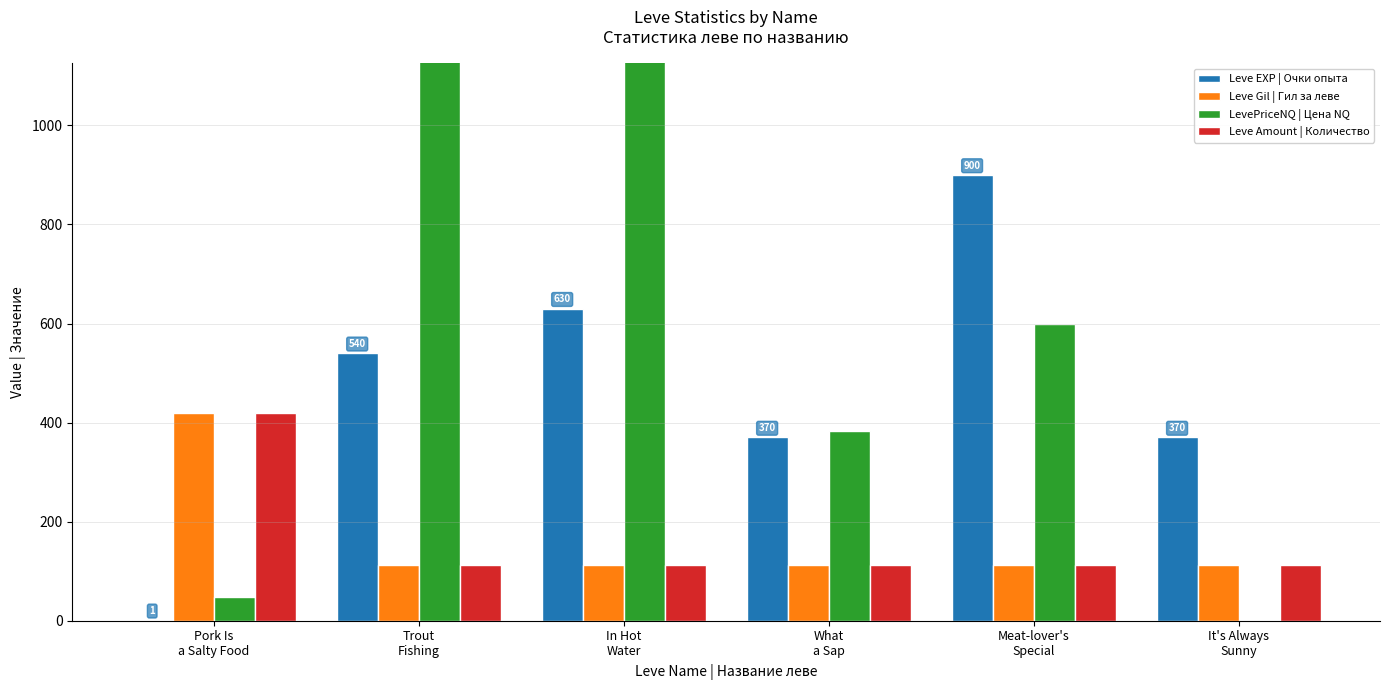

What is the value of the Leve Gil | Гил за леве bar at the 5th from the left?

113.0